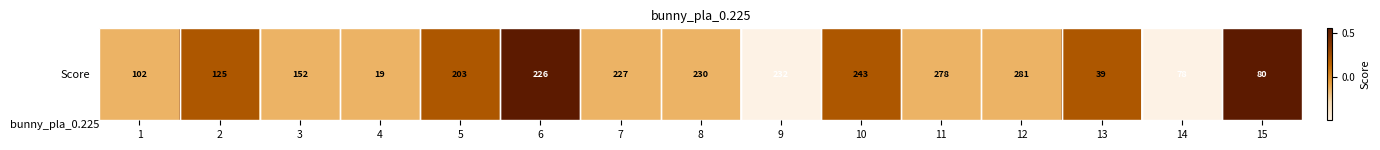

How many values are below 0?

9